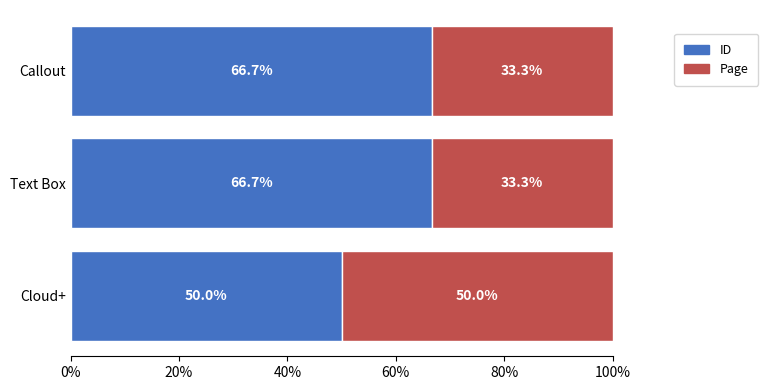

What is the sum of the ID values at Callout and Cloud+?

116.7